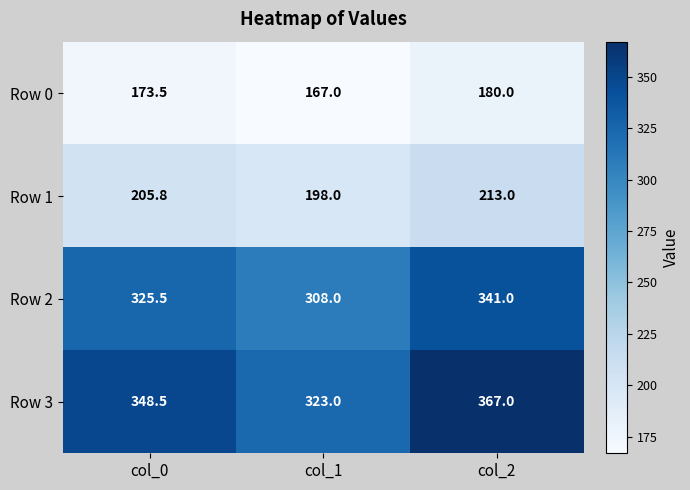

Read the Row 3 value at col_0.

348.5